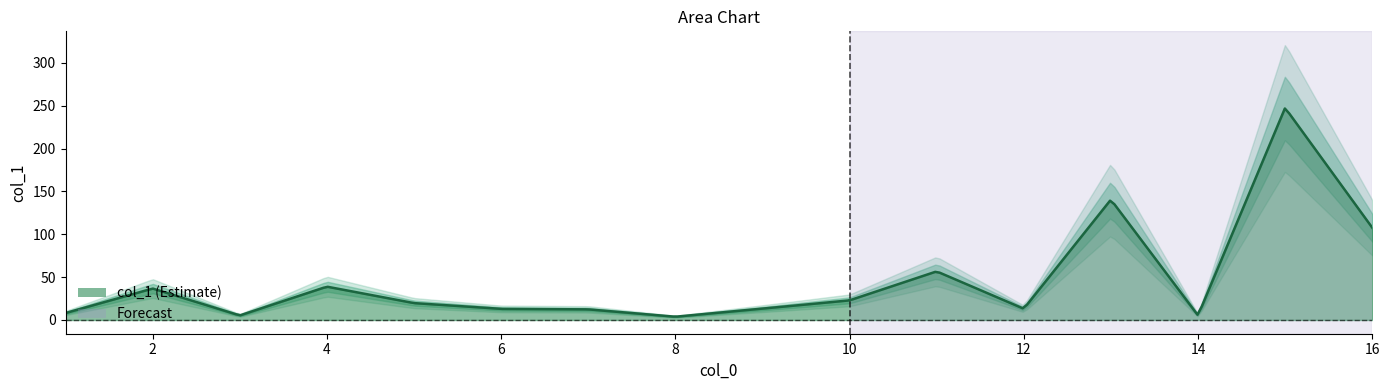

How many values are below 19?

8